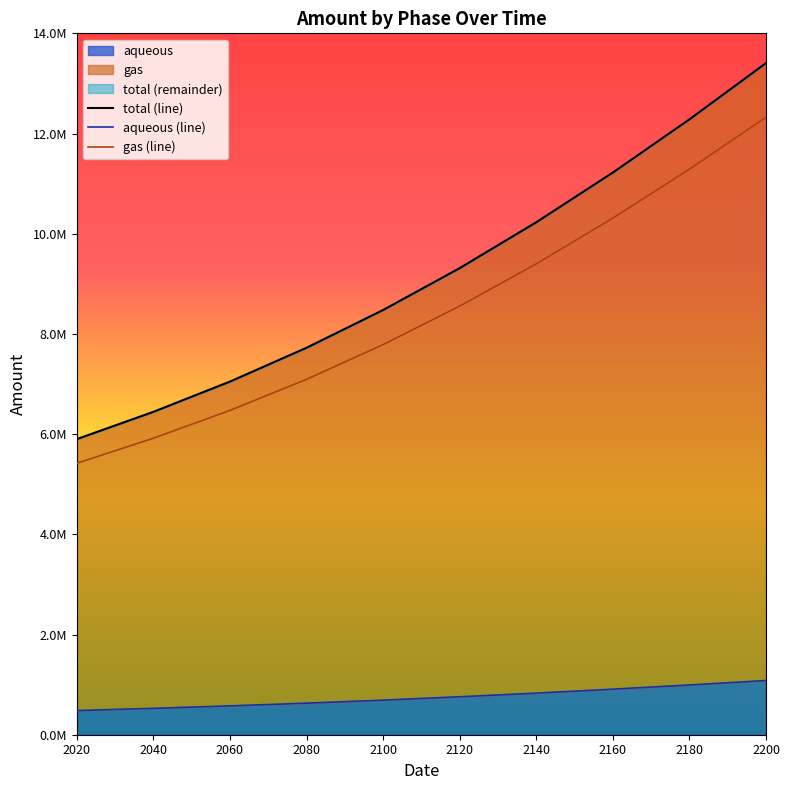

Which series has the largest range (max minus min)?

total